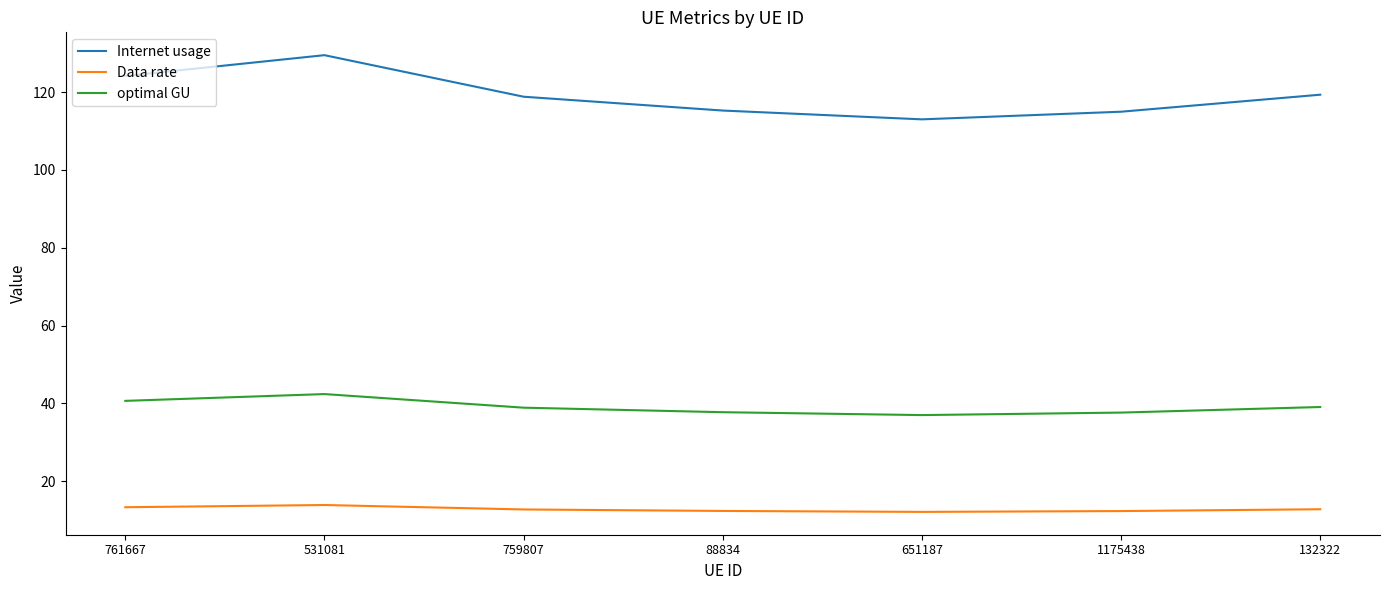

True or false: Data rate and Internet usage cross at least once.

False